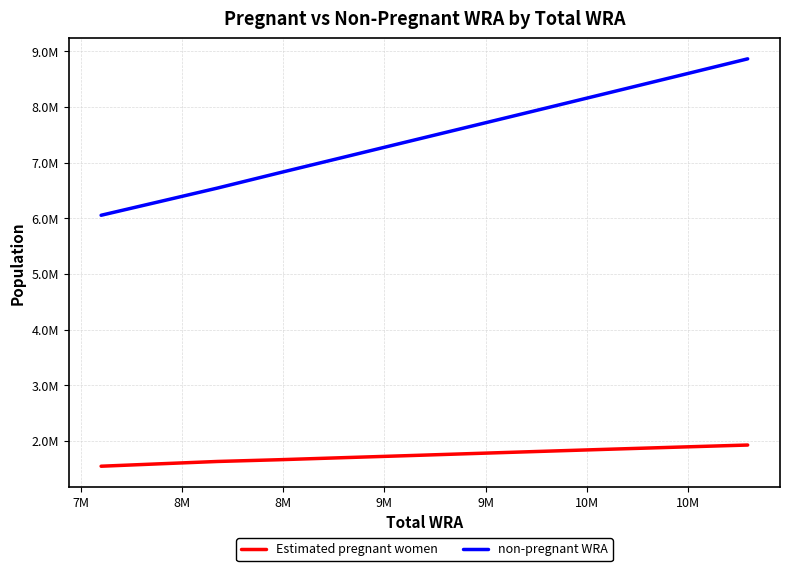

What is the greatest value displayed?

8866881.4